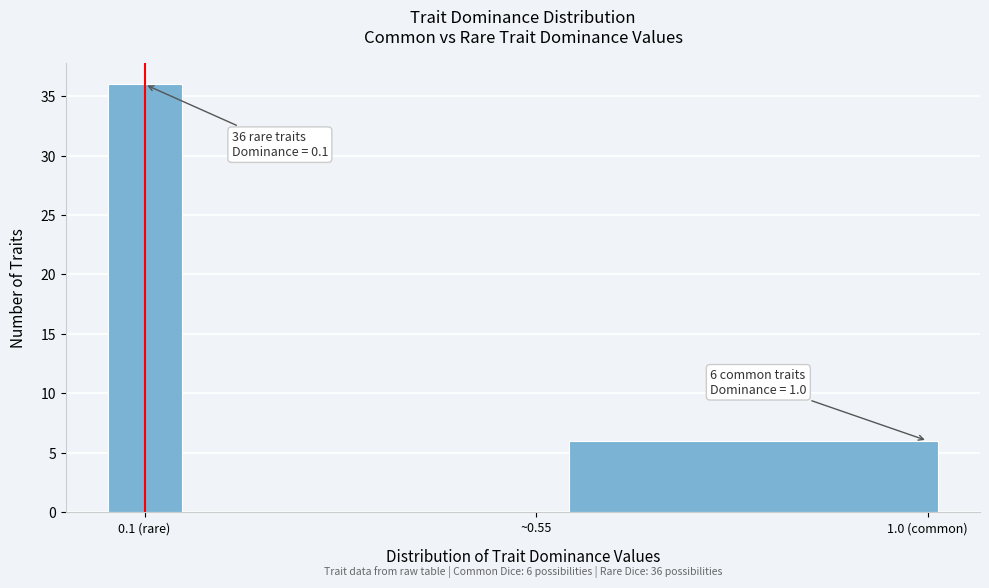

Reading left to right, transcribe all the data shown in this chart.

0.1 (rare)=36	~0.55=0	1.0 (common)=6